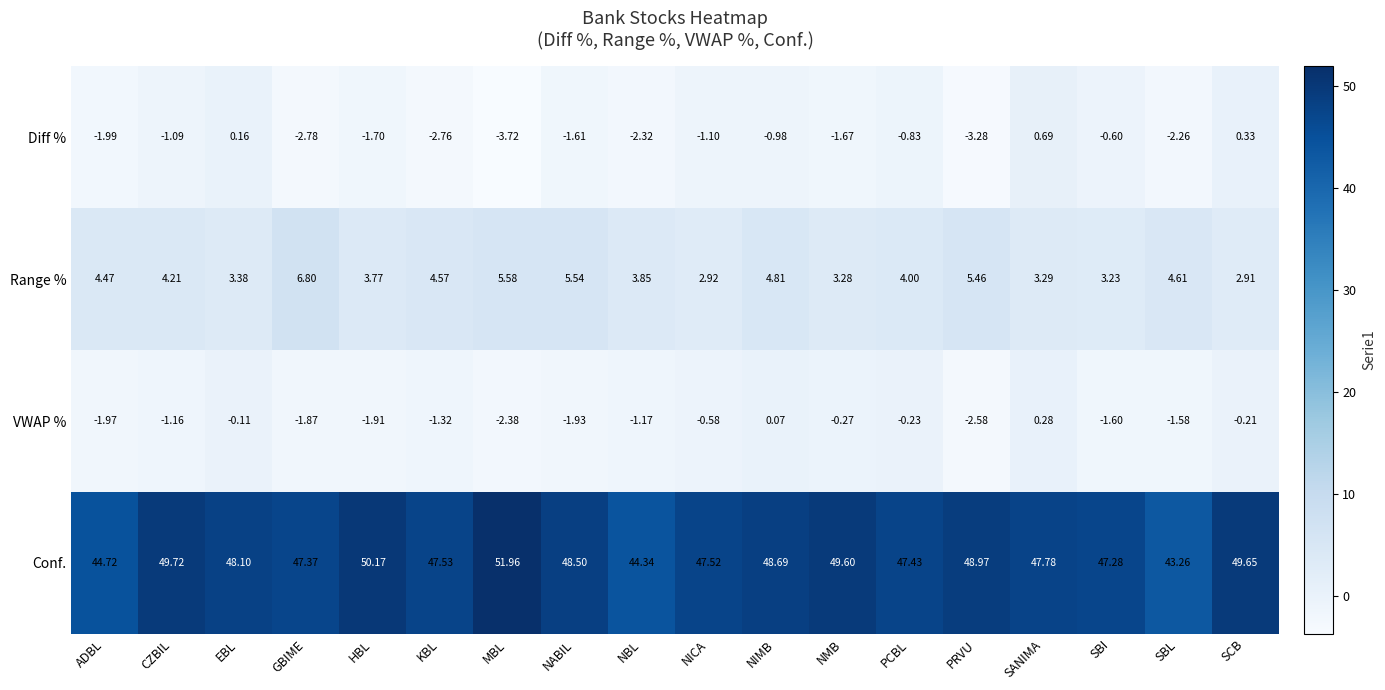

Which label corresponds to the largest value in the chart?

MBL